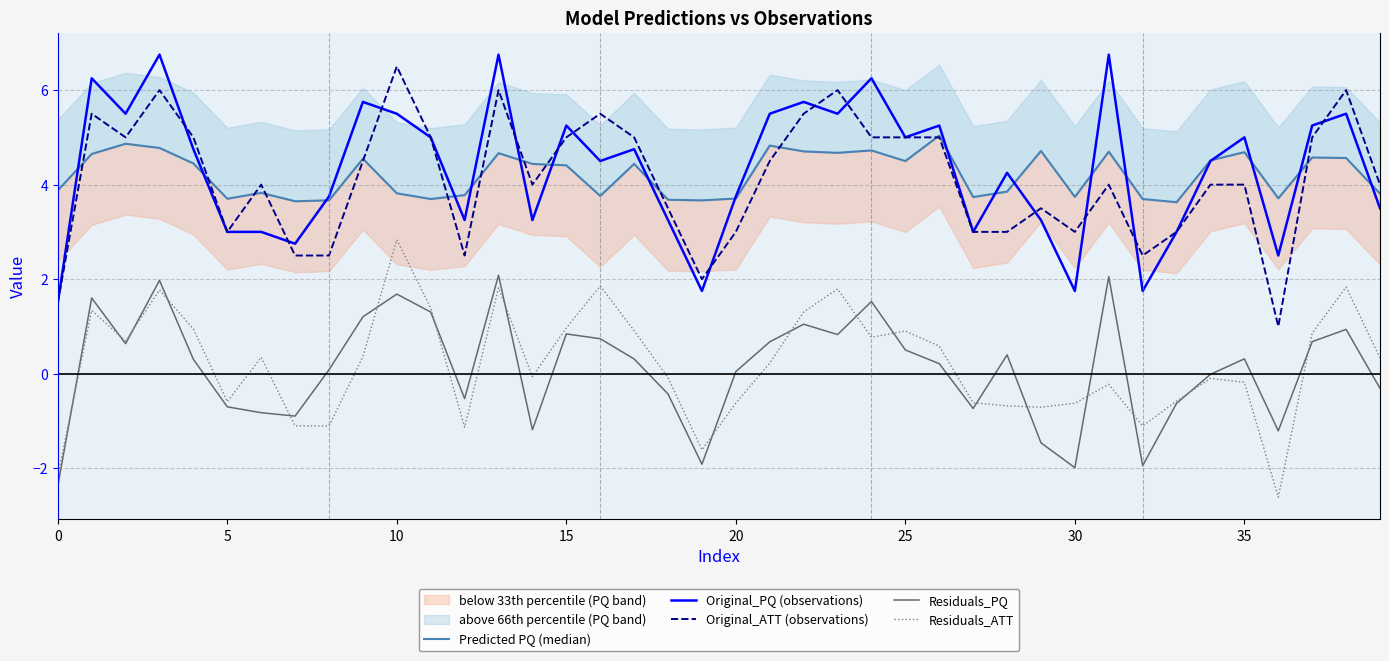

The value of Residuals_PQ at 35 is 0.3. True or false?

True